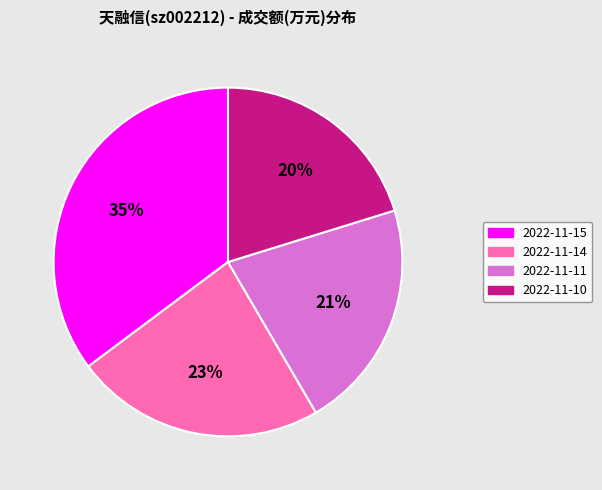

To the nearest percent, what is the difference between the largest and smallest slice percentages?

15%